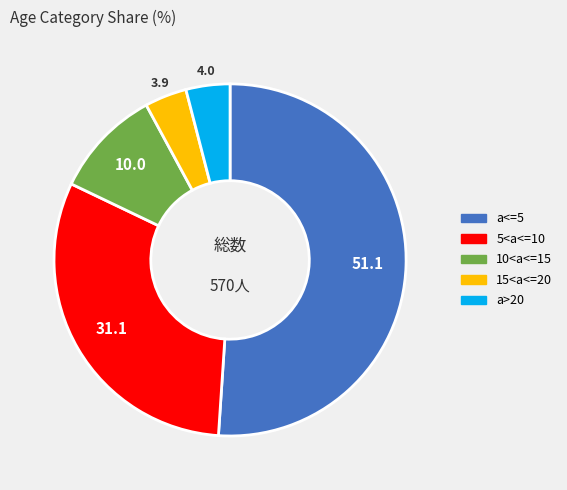

Between 5<a<=10 and a<=5, which is larger?

a<=5